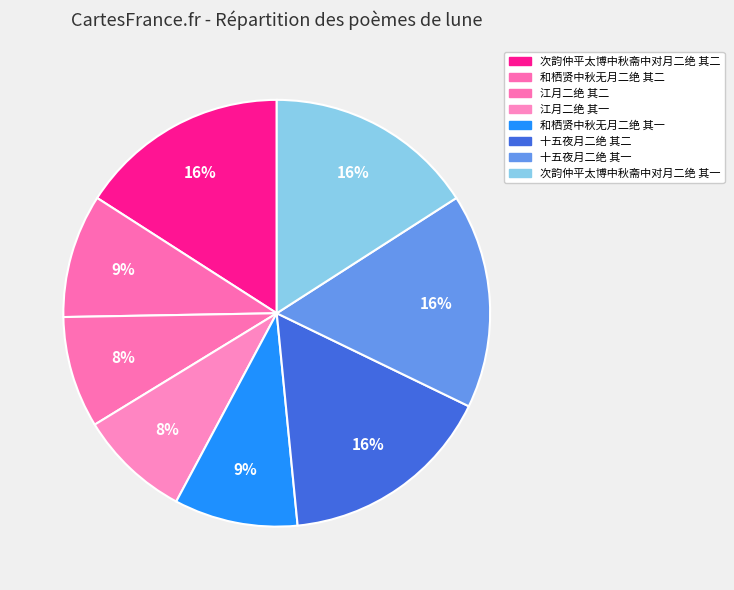

How many slices are in this pie chart?

8